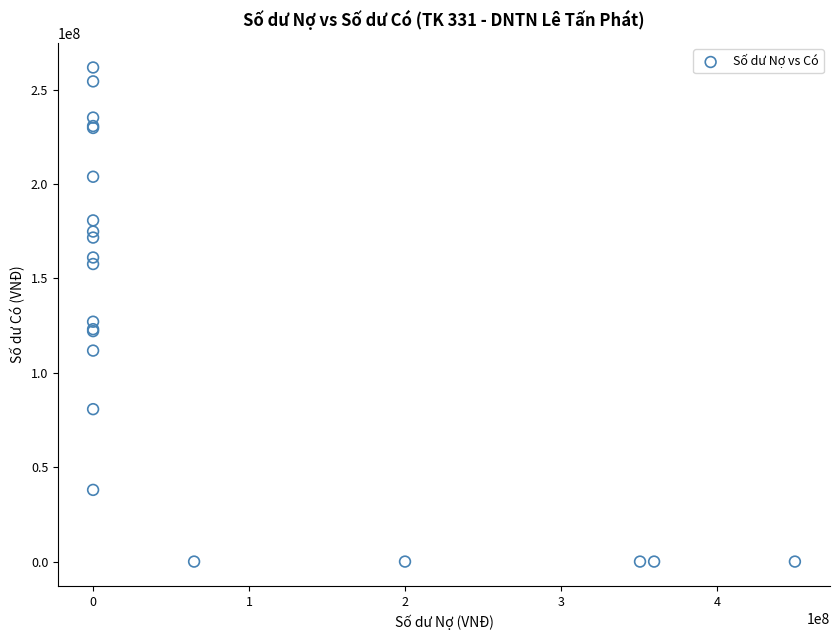

What Y value in the scatter plot is closest to 130892000?

127082956